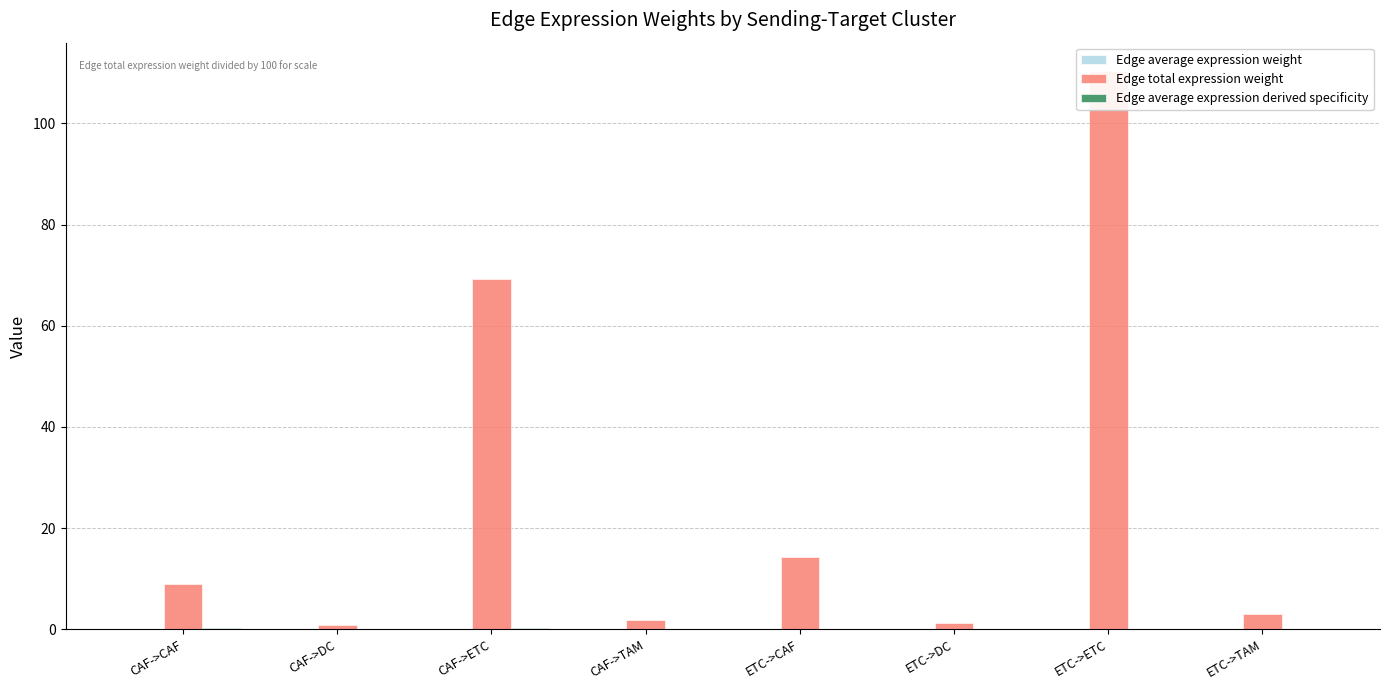

Between CAF->ETC and ETC->CAF, which series saw the biggest shift?

Edge total expression weight